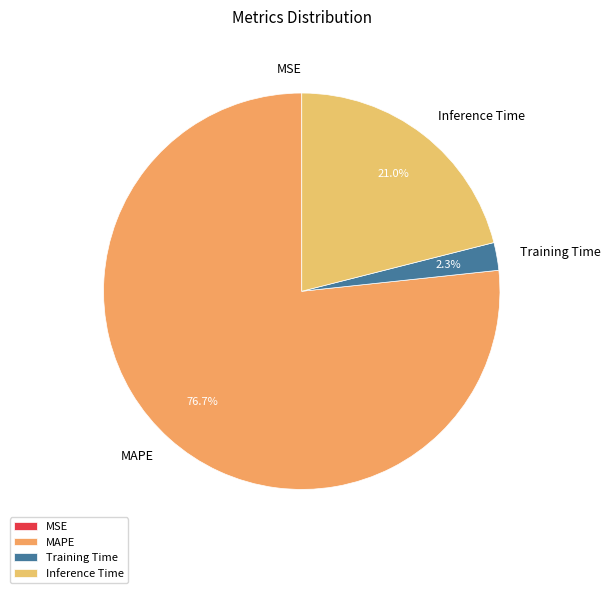

Combined, do MAPE and Training Time account for over 50%?

Yes